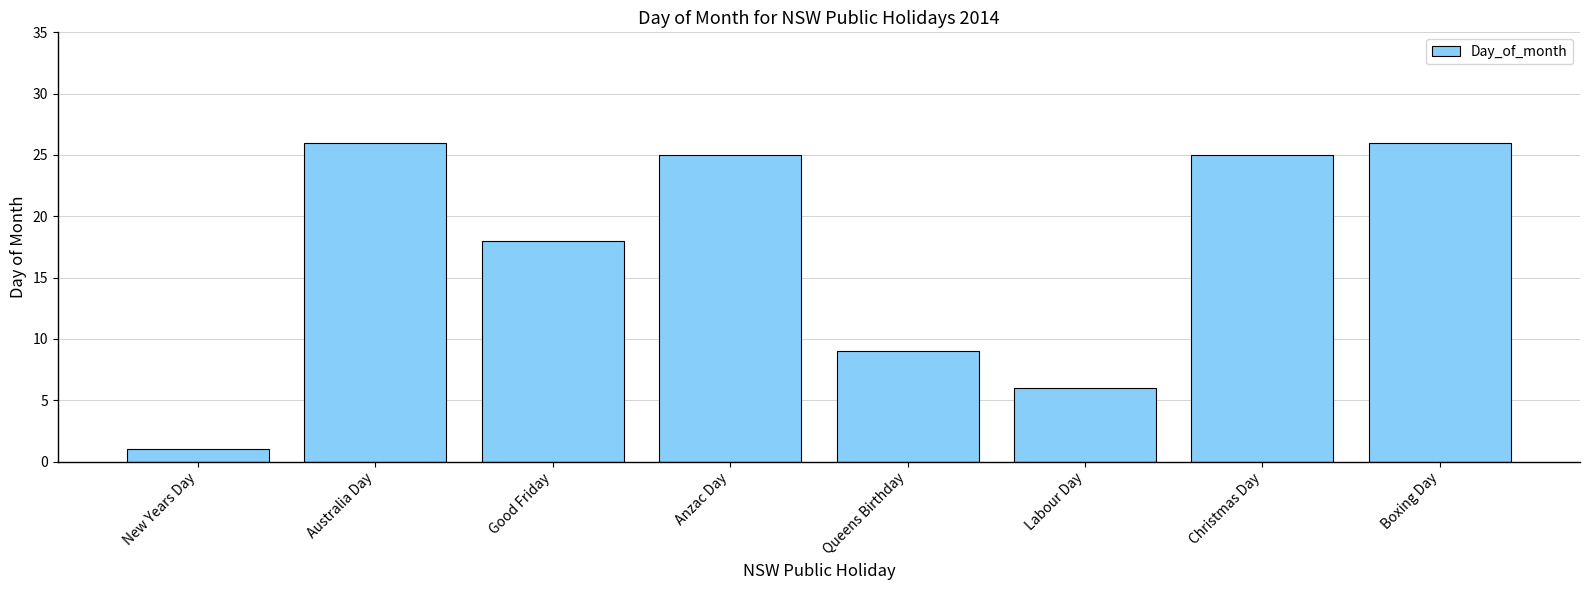

What is the label of the 4th bar from the right?

Queens Birthday